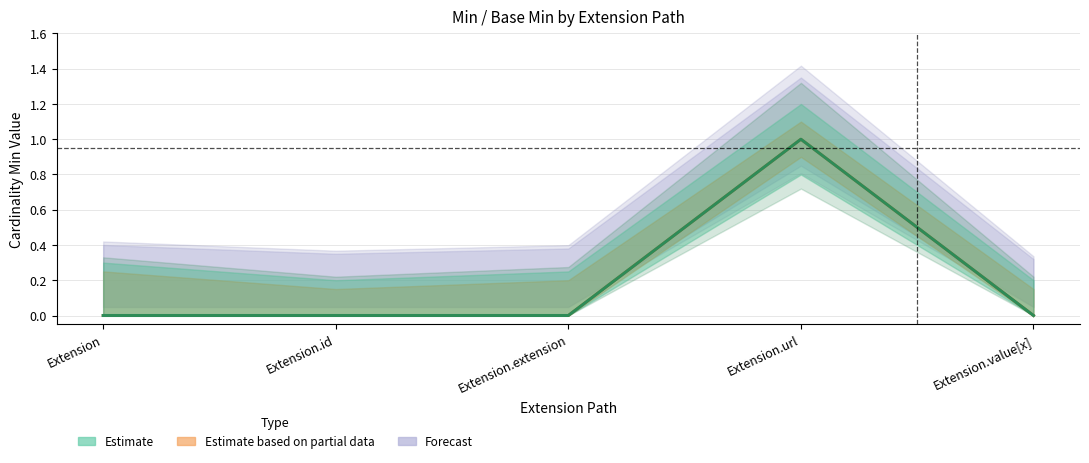

List the labels in order of Base Min value, largest first.

Extension.url, Extension, Extension.id, Extension.extension, Extension.value[x]